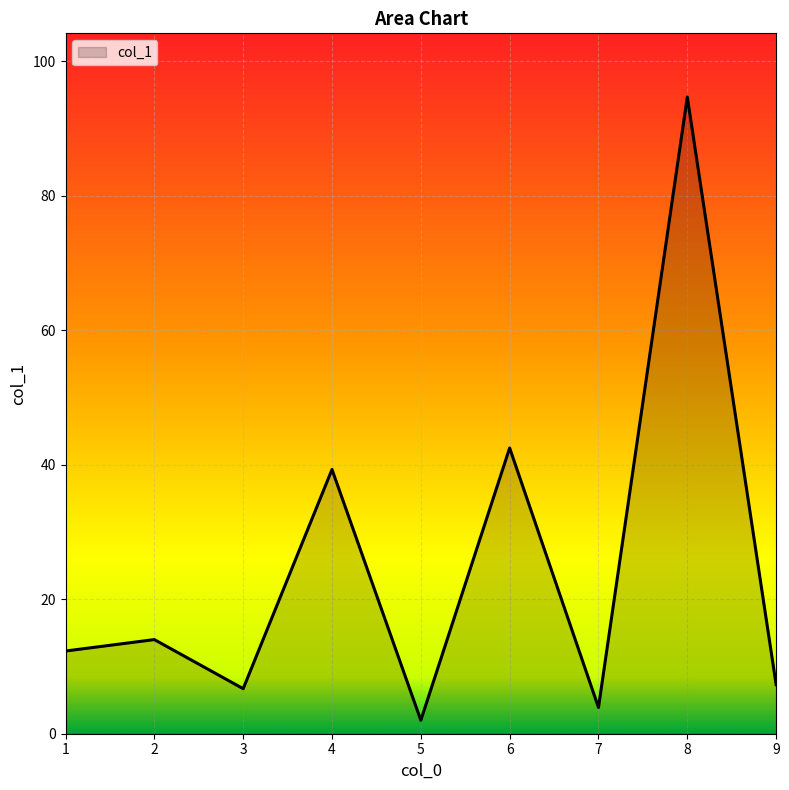

What is the ratio of the value at 2 to the value at 7?

3.6